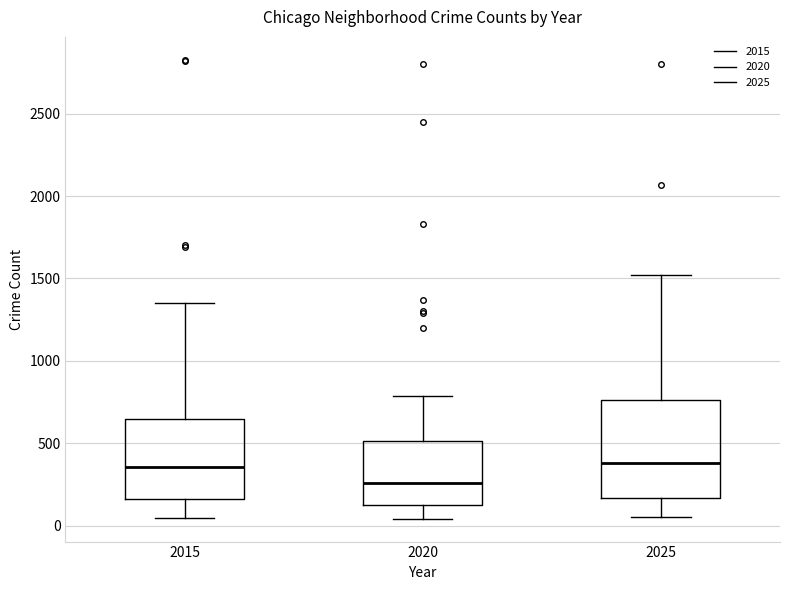

Where does the median line of the box at x = 2015 sit on the y-axis? The values are not printed on the chart, so give them approximately, as read against the axis.

350